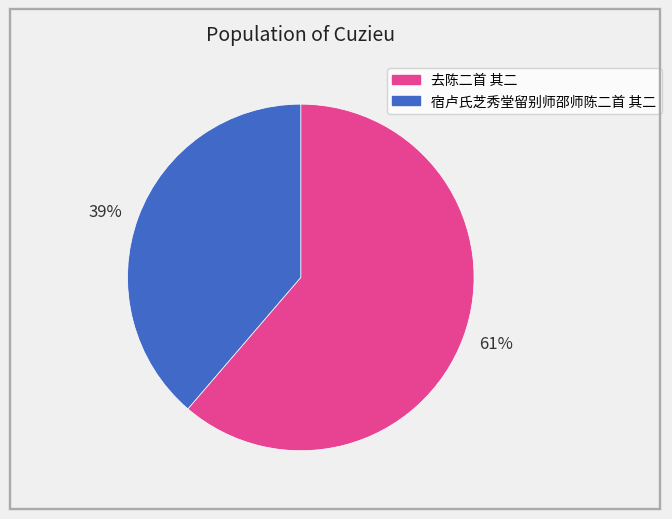

To the nearest percent, what is the average slice percentage?

50%